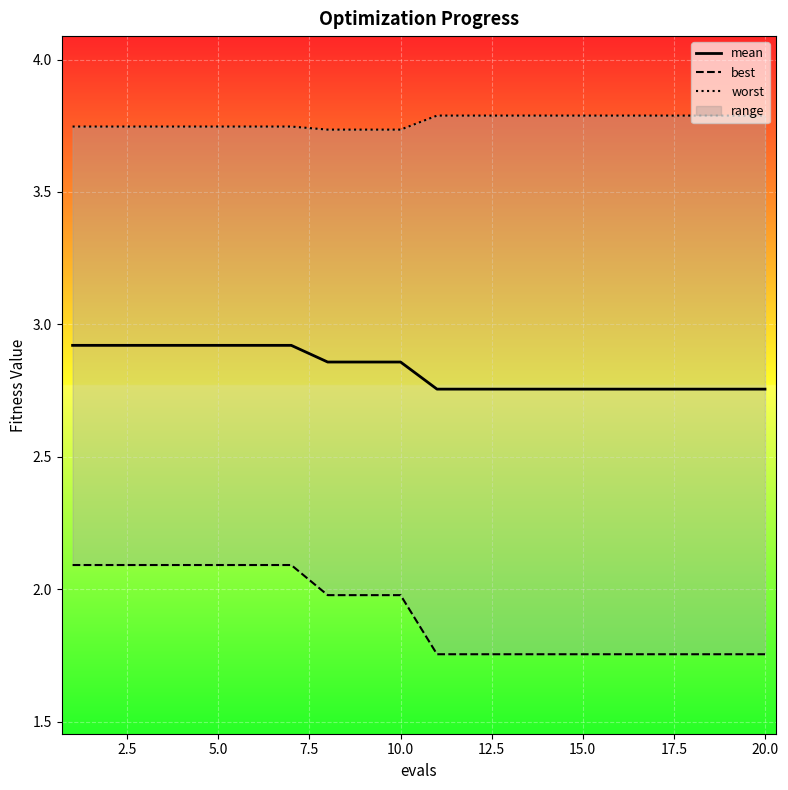

How many lines are shown in the chart?

3